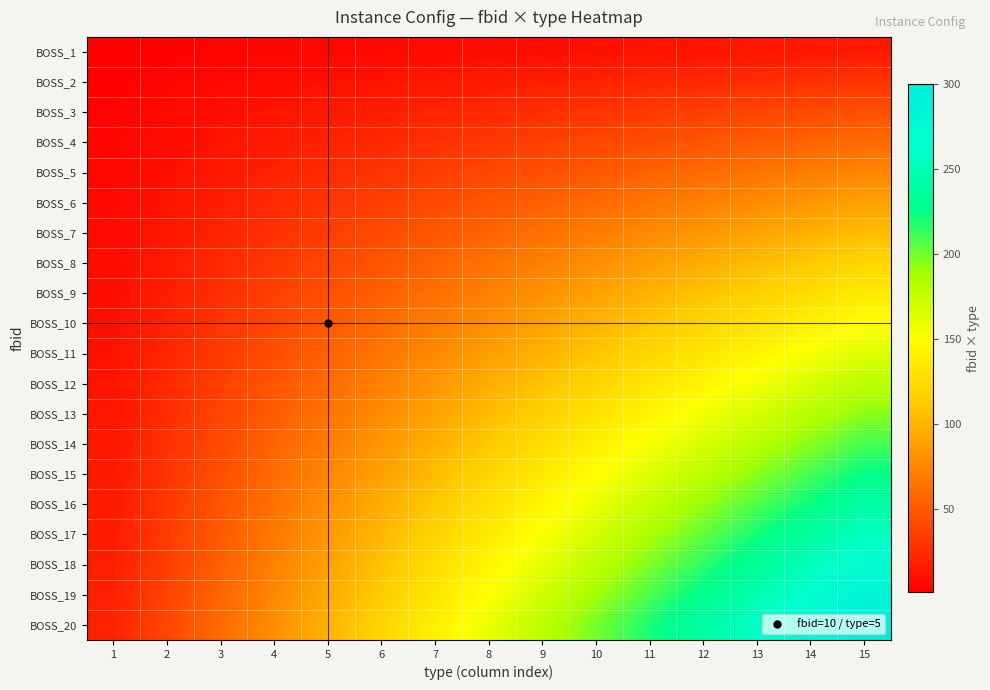

Reading left to right, transcribe all the data shown in this chart.

BOSS_1: 1=1	2=2	3=3	4=4	5=5	6=6	7=7	8=8	9=9	10=10	11=11	12=12	13=13	14=14	15=15
BOSS_2: 1=2	2=4	3=6	4=8	5=10	6=12	7=14	8=16	9=18	10=20	11=22	12=24	13=26	14=28	15=30
BOSS_3: 1=3	2=6	3=9	4=12	5=15	6=18	7=21	8=24	9=27	10=30	11=33	12=36	13=39	14=42	15=45
BOSS_4: 1=4	2=8	3=12	4=16	5=20	6=24	7=28	8=32	9=36	10=40	11=44	12=48	13=52	14=56	15=60
BOSS_5: 1=5	2=10	3=15	4=20	5=25	6=30	7=35	8=40	9=45	10=50	11=55	12=60	13=65	14=70	15=75
BOSS_6: 1=6	2=12	3=18	4=24	5=30	6=36	7=42	8=48	9=54	10=60	11=66	12=72	13=78	14=84	15=90
BOSS_7: 1=7	2=14	3=21	4=28	5=35	6=42	7=49	8=56	9=63	10=70	11=77	12=84	13=91	14=98	15=105
BOSS_8: 1=8	2=16	3=24	4=32	5=40	6=48	7=56	8=64	9=72	10=80	11=88	12=96	13=104	14=112	15=120
BOSS_9: 1=9	2=18	3=27	4=36	5=45	6=54	7=63	8=72	9=81	10=90	11=99	12=108	13=117	14=126	15=135
BOSS_10: 1=10	2=20	3=30	4=40	5=50	6=60	7=70	8=80	9=90	10=100	11=110	12=120	13=130	14=140	15=150
BOSS_11: 1=11	2=22	3=33	4=44	5=55	6=66	7=77	8=88	9=99	10=110	11=121	12=132	13=143	14=154	15=165
BOSS_12: 1=12	2=24	3=36	4=48	5=60	6=72	7=84	8=96	9=108	10=120	11=132	12=144	13=156	14=168	15=180
BOSS_13: 1=13	2=26	3=39	4=52	5=65	6=78	7=91	8=104	9=117	10=130	11=143	12=156	13=169	14=182	15=195
BOSS_14: 1=14	2=28	3=42	4=56	5=70	6=84	7=98	8=112	9=126	10=140	11=154	12=168	13=182	14=196	15=210
BOSS_15: 1=15	2=30	3=45	4=60	5=75	6=90	7=105	8=120	9=135	10=150	11=165	12=180	13=195	14=210	15=225
BOSS_16: 1=16	2=32	3=48	4=64	5=80	6=96	7=112	8=128	9=144	10=160	11=176	12=192	13=208	14=224	15=240
BOSS_17: 1=17	2=34	3=51	4=68	5=85	6=102	7=119	8=136	9=153	10=170	11=187	12=204	13=221	14=238	15=255
BOSS_18: 1=18	2=36	3=54	4=72	5=90	6=108	7=126	8=144	9=162	10=180	11=198	12=216	13=234	14=252	15=270
BOSS_19: 1=19	2=38	3=57	4=76	5=95	6=114	7=133	8=152	9=171	10=190	11=209	12=228	13=247	14=266	15=285
BOSS_20: 1=20	2=40	3=60	4=80	5=100	6=120	7=140	8=160	9=180	10=200	11=220	12=240	13=260	14=280	15=300